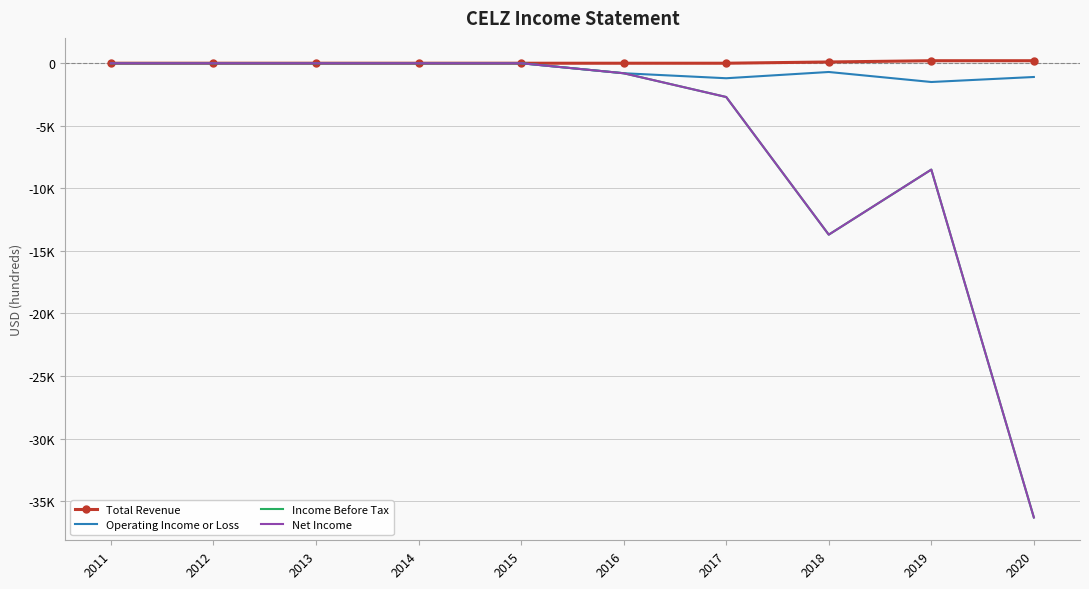

What is the difference between the Operating Income or Loss values at 2017 and 2016?

400